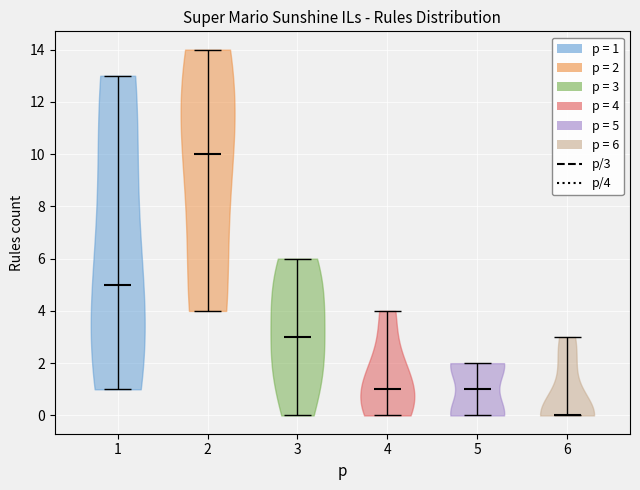

What is the highest point the violin at x = 3 reaches on the y-axis? The values are not printed on the chart, so give them approximately, as read against the axis.

6